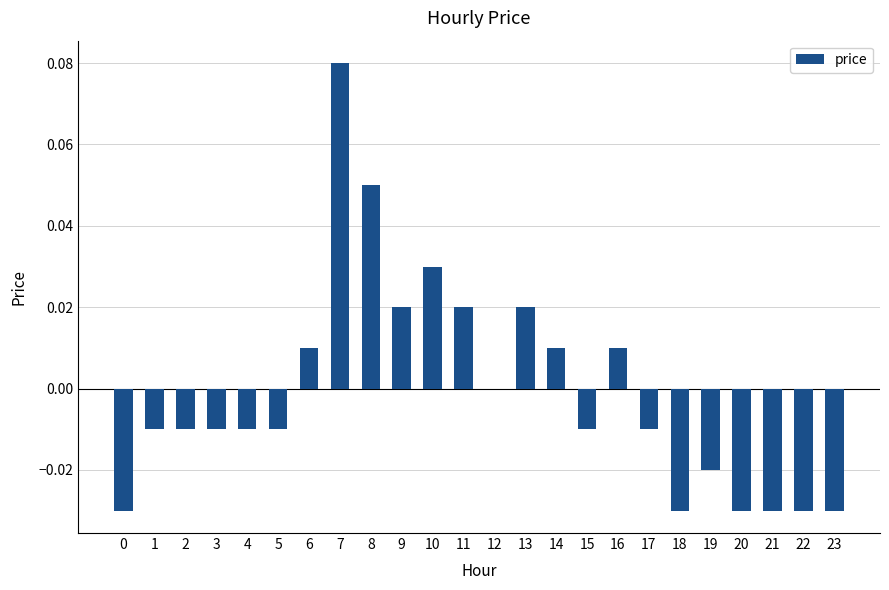

Count the number of data series in this chart.

1